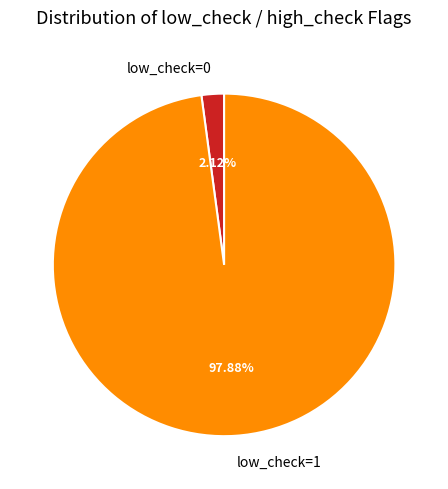

To the nearest percent, what is the average slice percentage?

50%